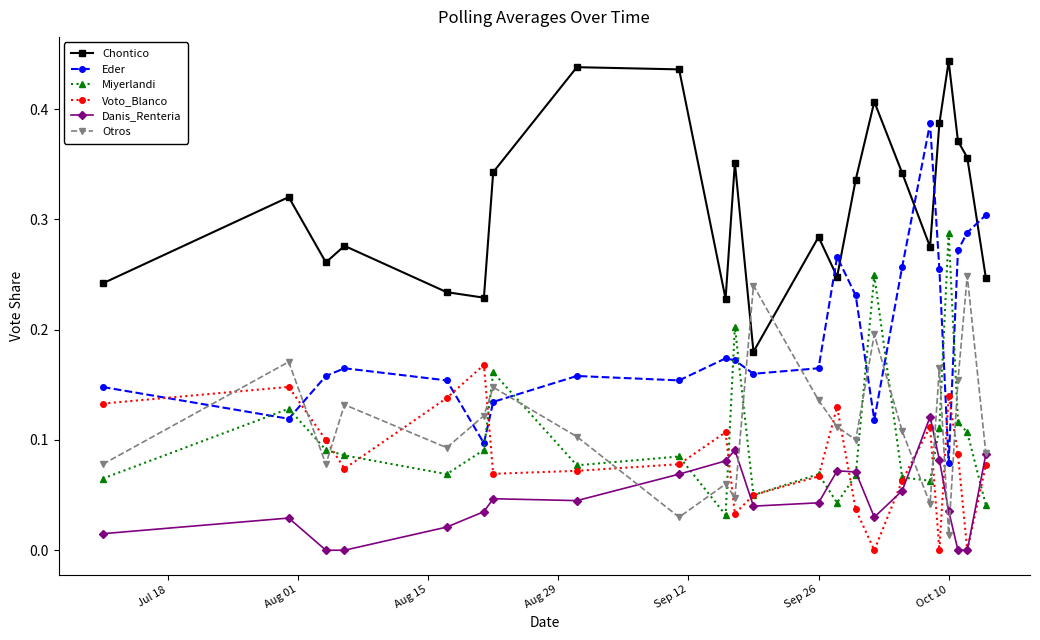

List the series in order of their peak value, lowest first.

Danis_Renteria, Voto_Blanco, Otros, Miyerlandi, Eder, Chontico